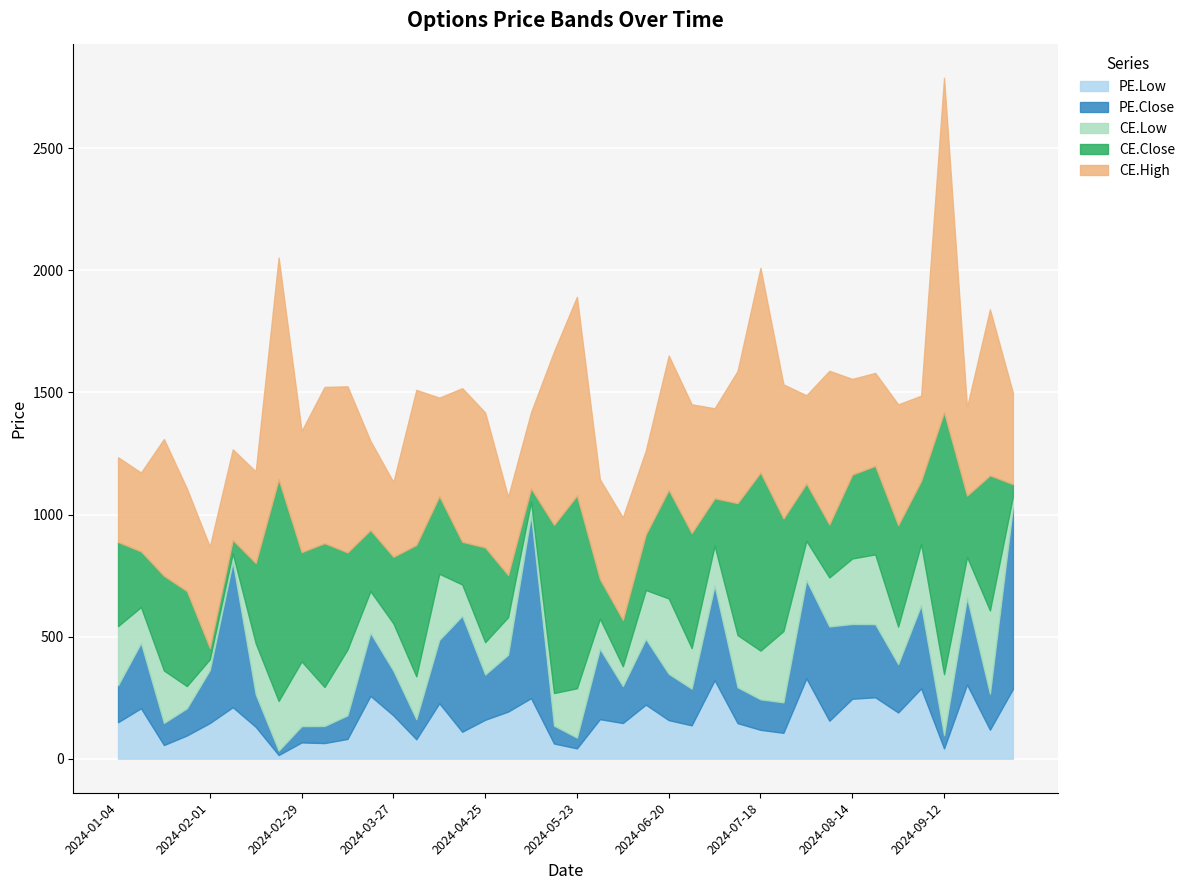

Which series changed the most between 2024-06-20 and 2024-08-01?

PE.Close